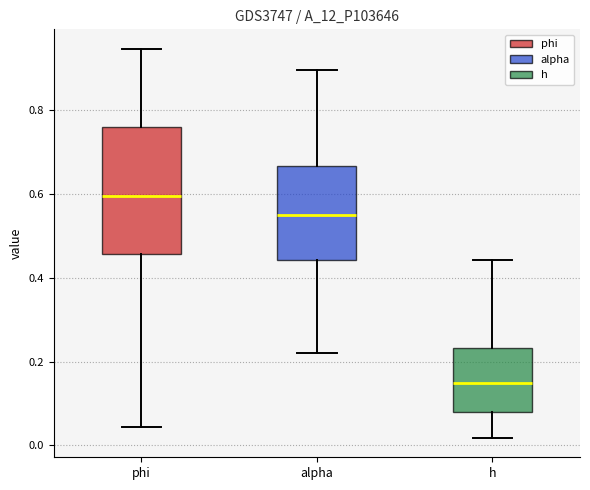

Which box's median line is the lowest?

h